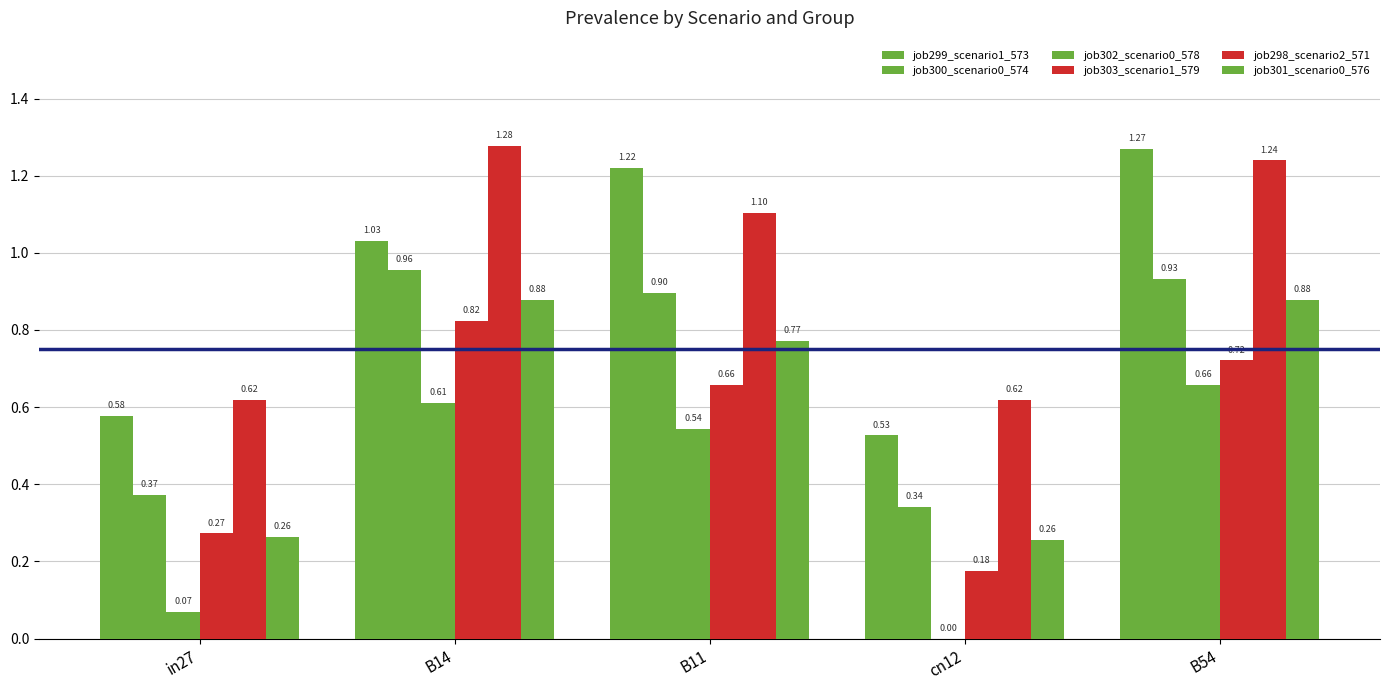

What is the value of the job298_scenario2_571 bar at the 2nd from the left?

1.3